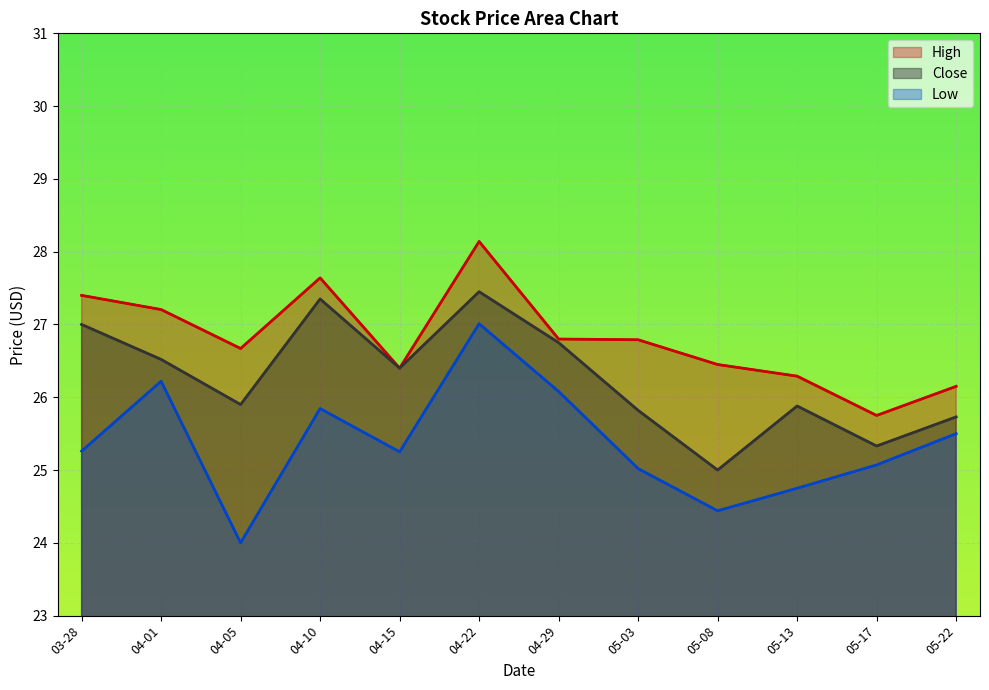

True or false: High and Low intersect in this chart.

False